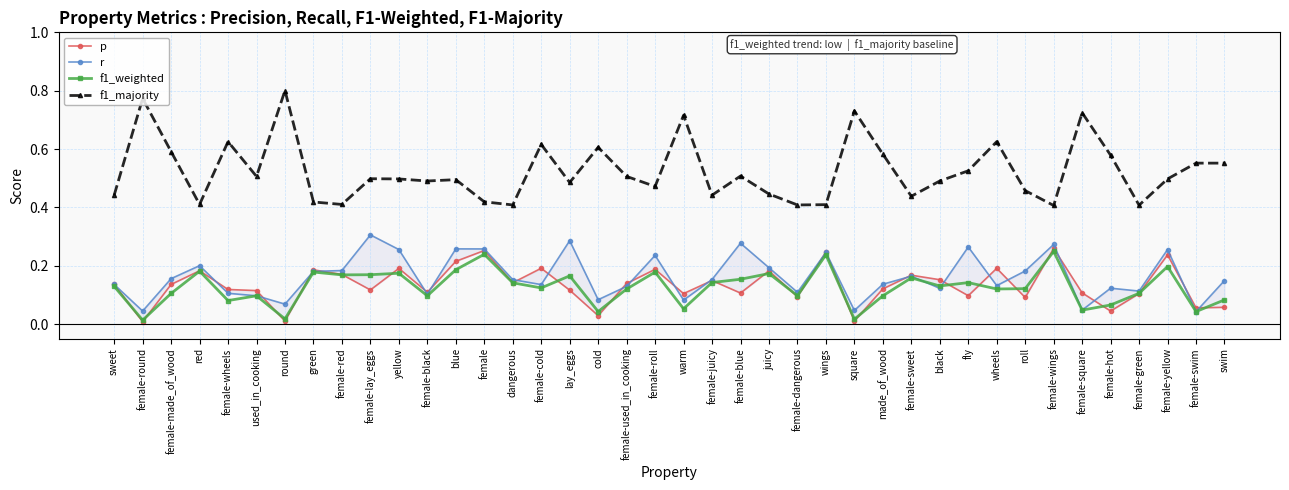

What is the total value across all series at female?

1.2